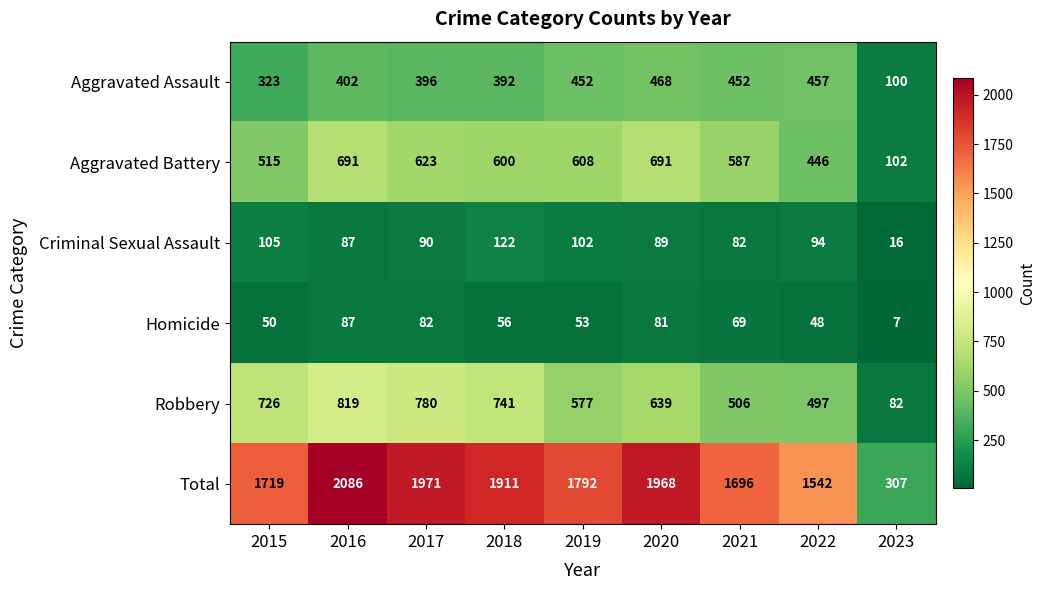

What is the approximate value of Total at 2017, to the nearest 100?

2000